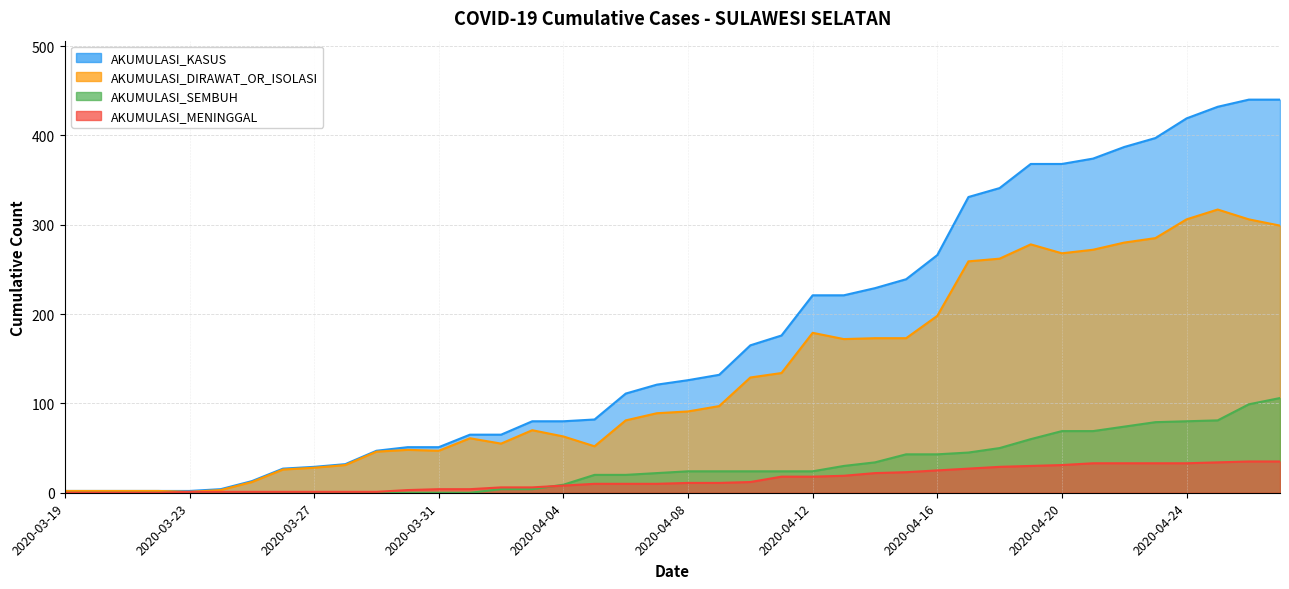

The AKUMULASI_MENINGGAL series shows 18 at 2020-03-20. True or false?

False